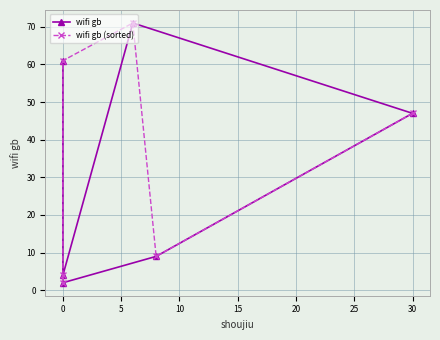

What is the sum of the wifi gb values at 0 and 20?

132